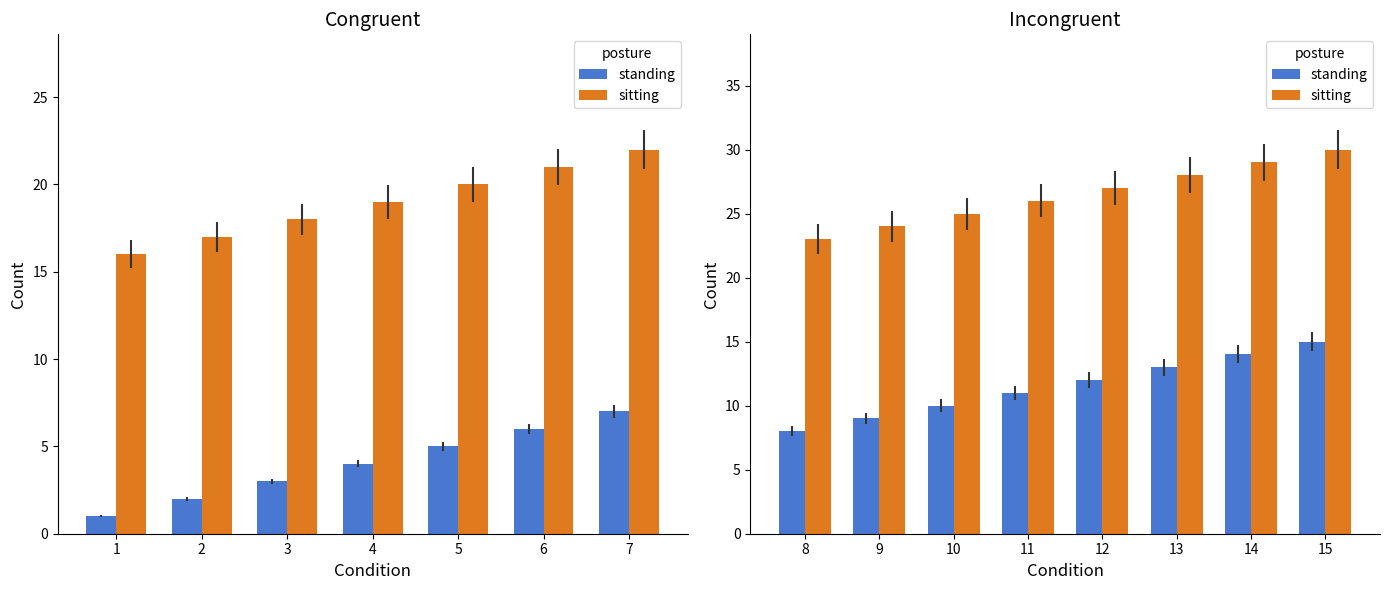

The value of sitting at 8 is 8. True or false?

False